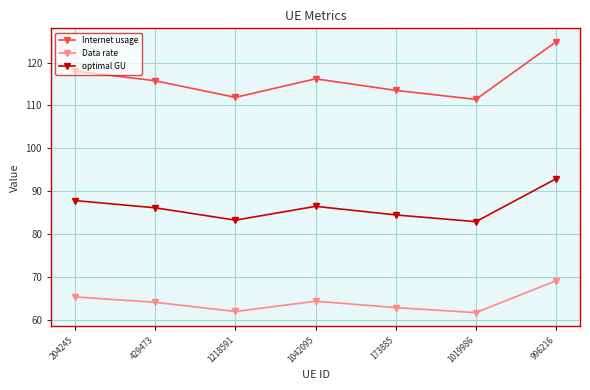

Rank the series at 173885 from lowest to highest value.

Data rate, optimal GU, Internet usage